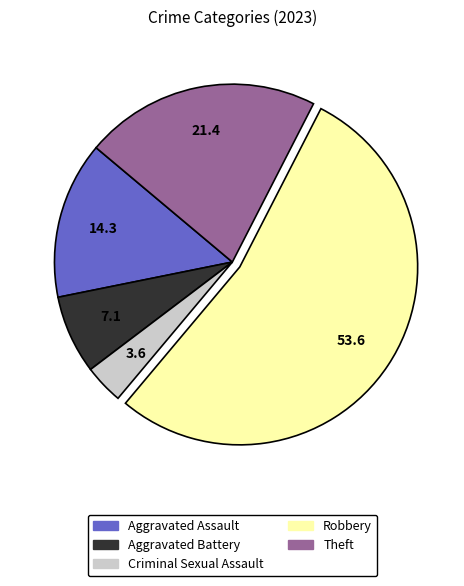

Count the number of slices in the pie.

5